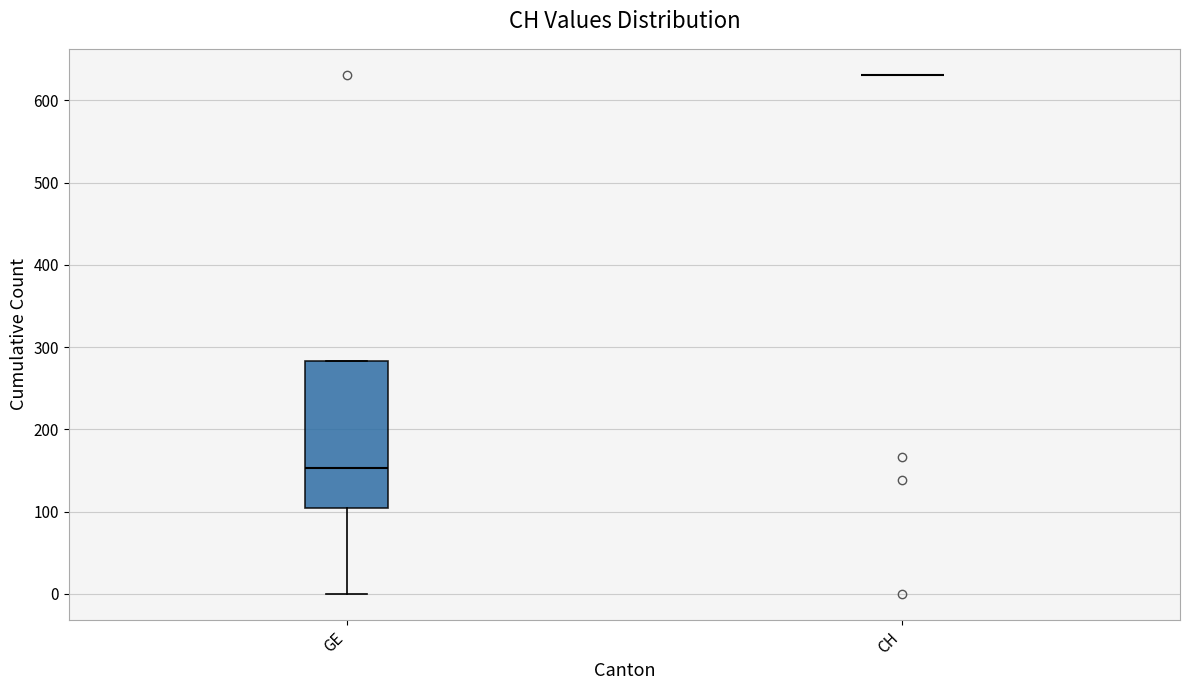

Reading left to right, transcribe this box plot: for each box, give where its median line is, the range the box spans, and where its two whiskers end, as read against the y-axis. The values are not printed on the chart, so give them approximately, as read against the axis.

GE: median 150, box 100 to 280, whiskers 0 to 280
CH: box collapsed to a line at 630, whiskers 630 to 630